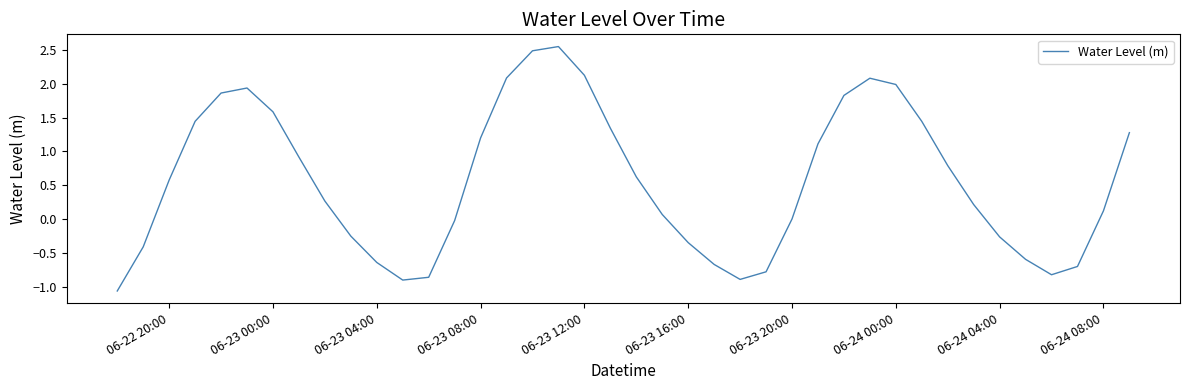

The chart shows a value of -0.4 at 06-24 04:00. True or false?

False